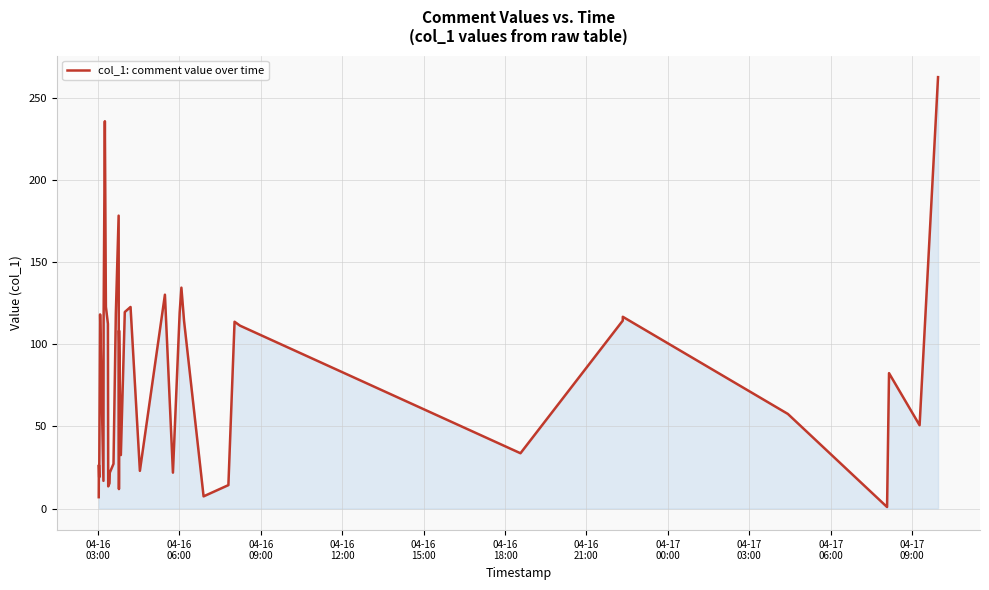

What is the maximum value shown in the chart?

262.5